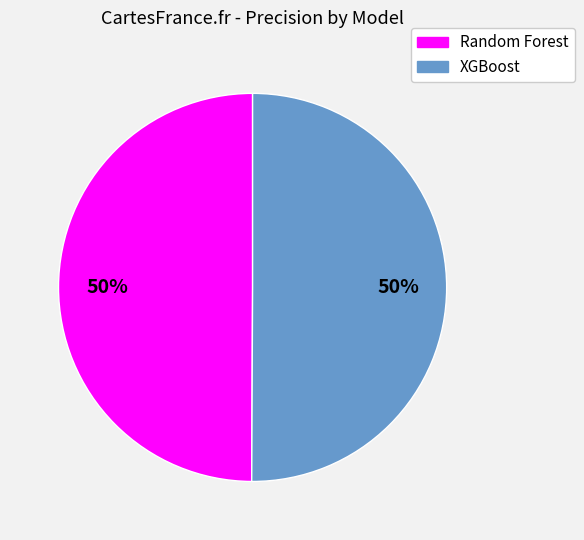

The Random Forest slice represents 64% of the pie. True or false?

False